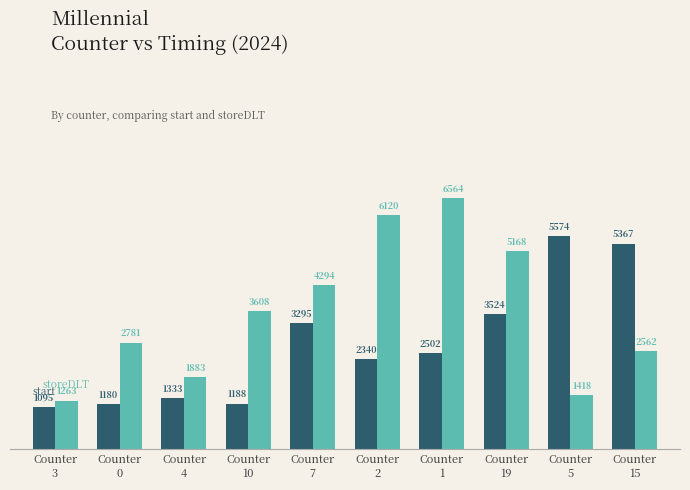

Reading right to left, extract all data points from this chart.

start: 5367	5574	3524	2502	2340	3295	1188	1333	1180	1095
storeDLT: 2562	1418	5168	6564	6120	4294	3608	1883	2781	1263